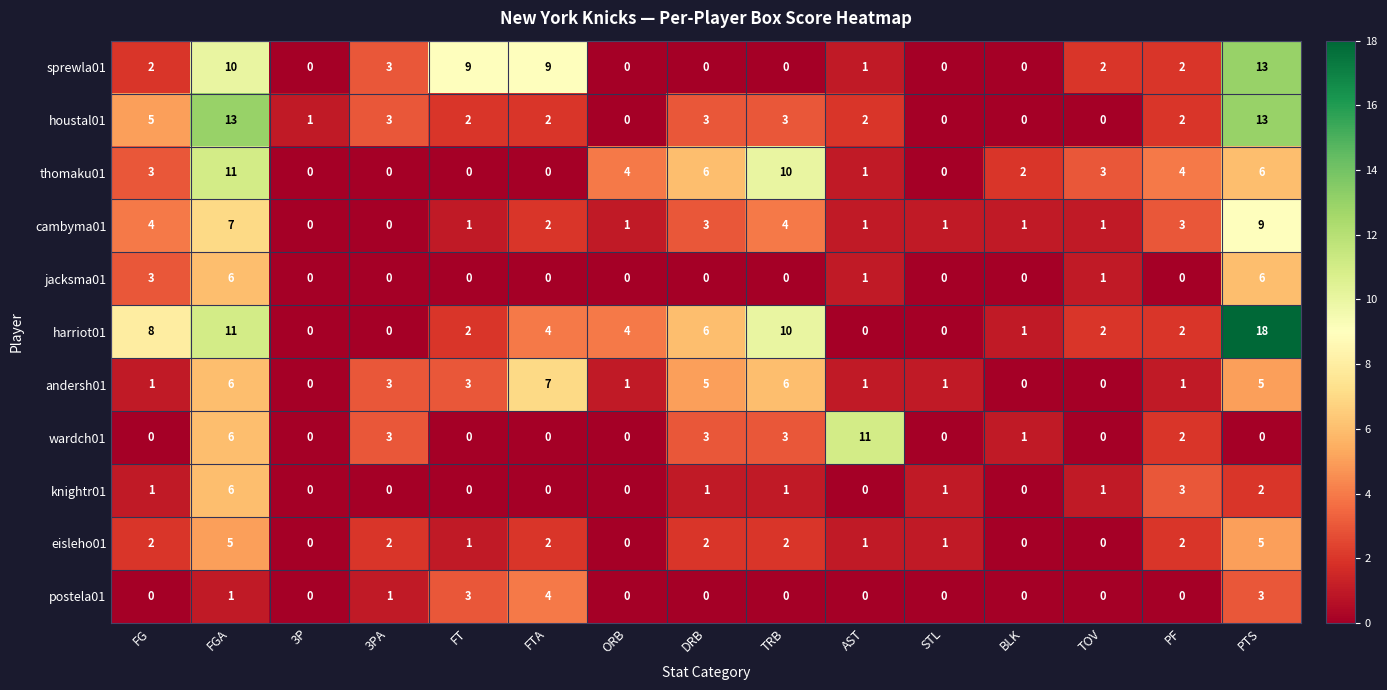

Between FT and AST, which series saw the biggest shift?

wardch01